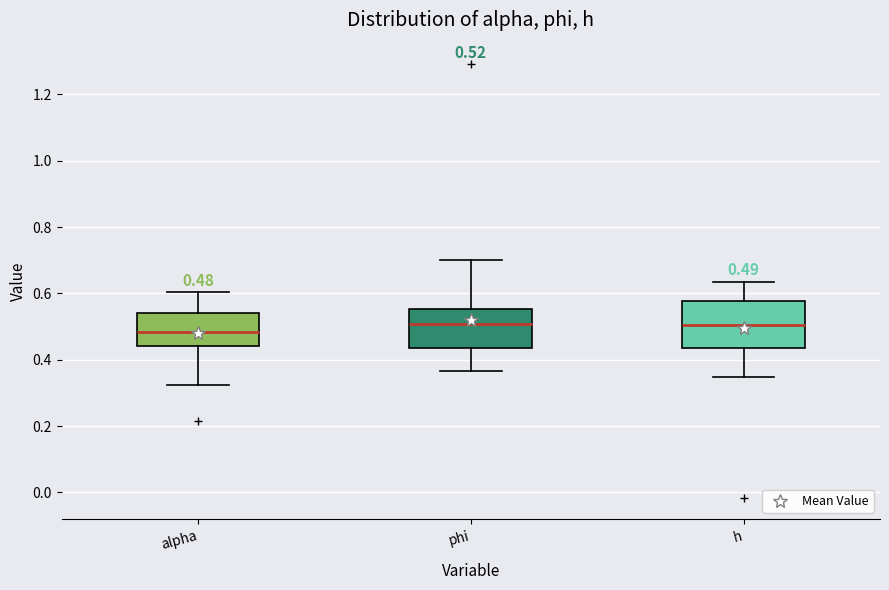

Comparing the boxes themselves (not the whiskers), which one is the tallest?

h